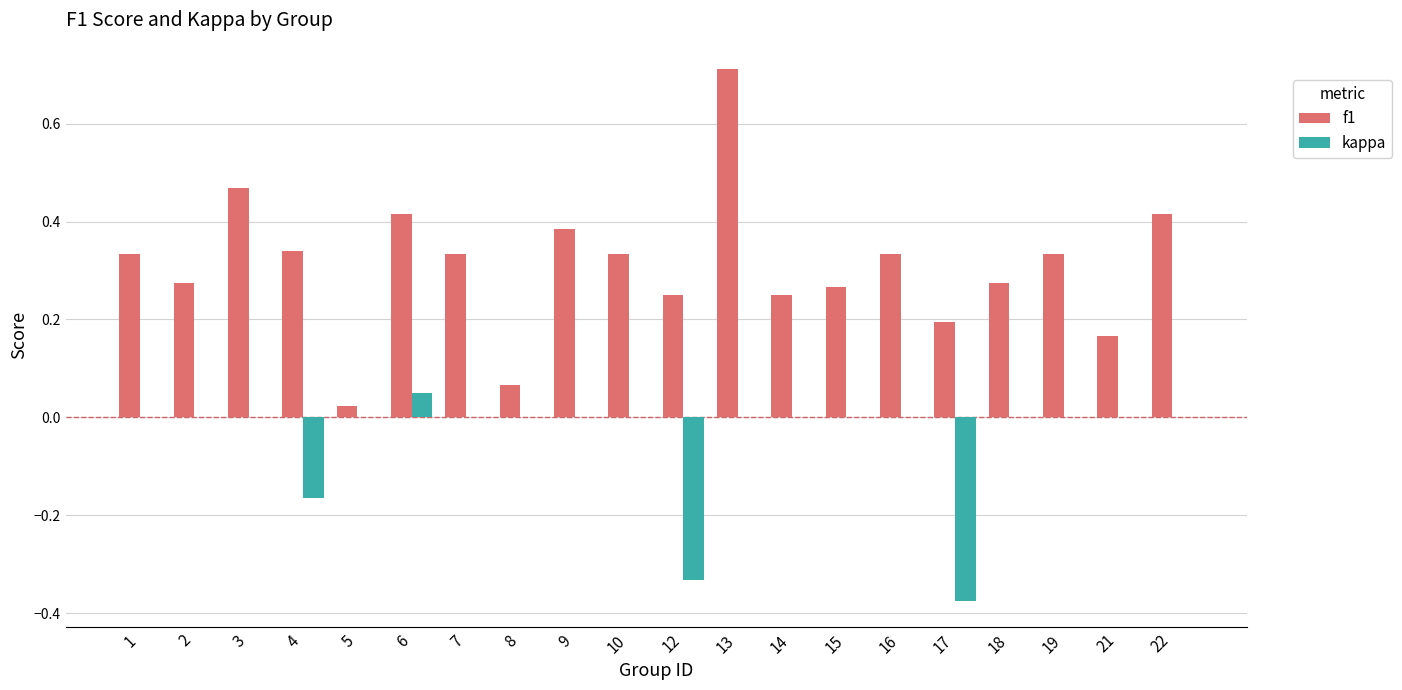

What value does the f1 series have at 13?

0.7